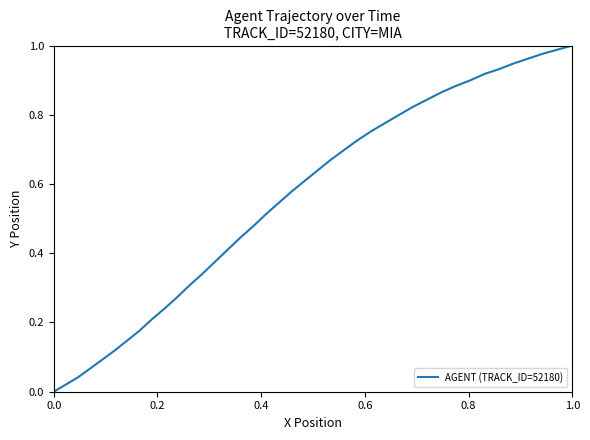

What is the value of the 34th point from the left?

0.9